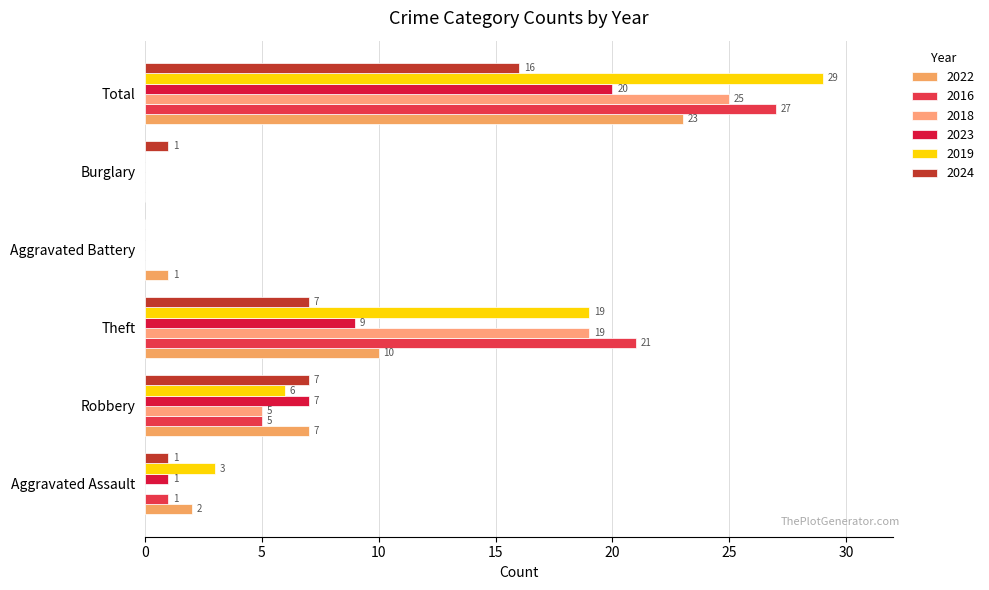

Count the number of data series in this chart.

6